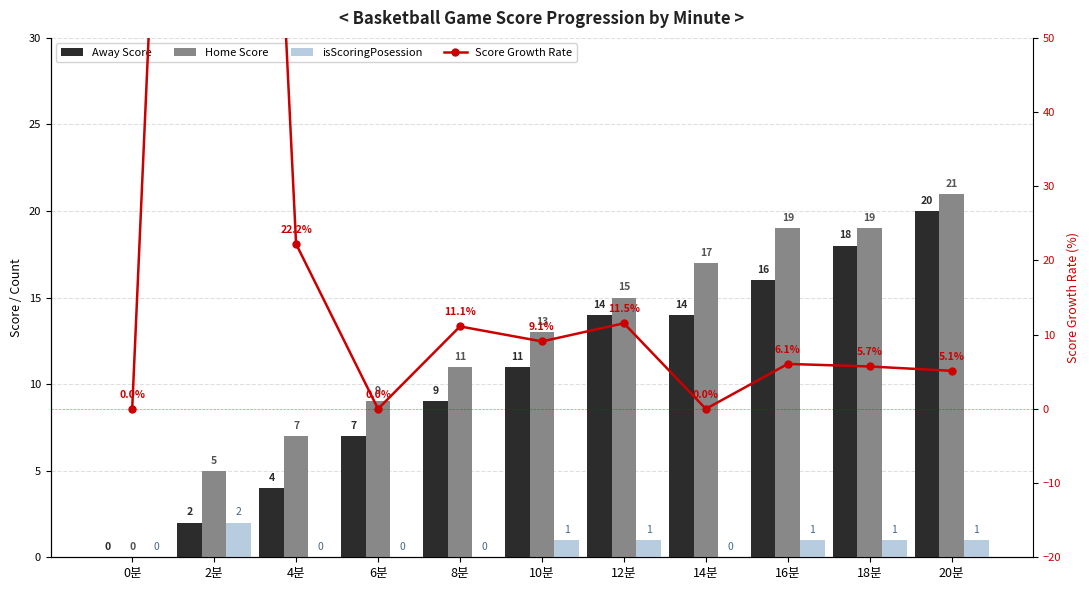

At 20분, list the series in order from largest to smallest.

Home Score, Away Score, Score Growth Rate, isScoringPosession